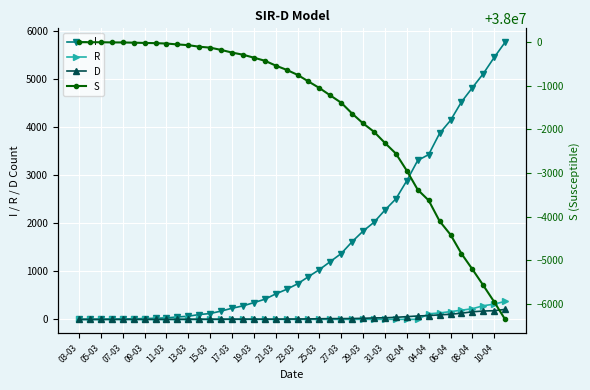

How many values in the R series are below 1?

14